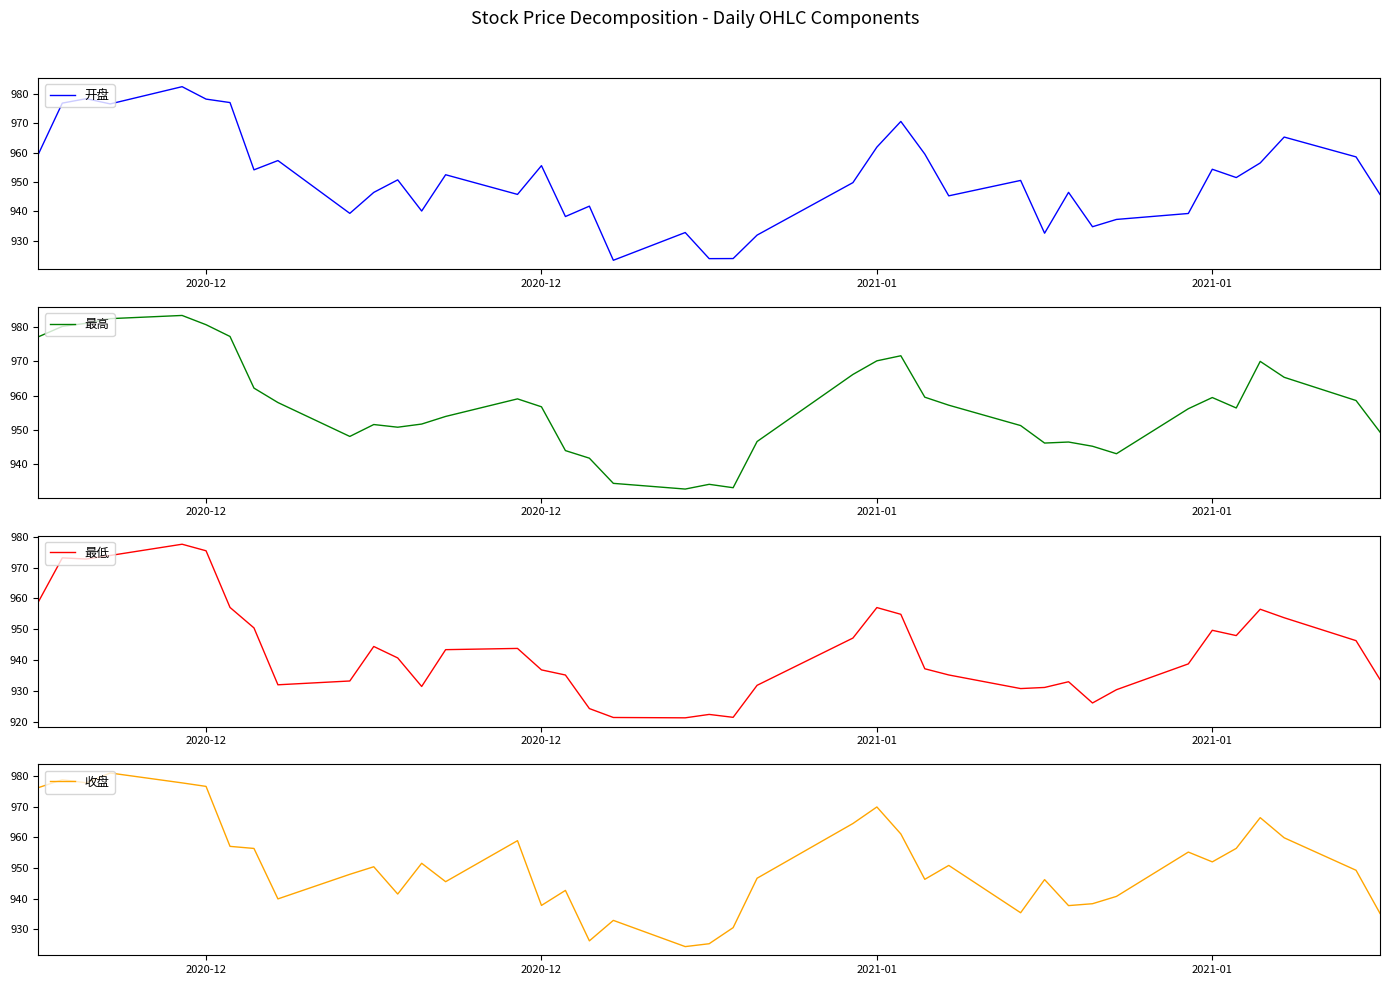

How many times do 收盘 and 开盘 cross each other?

25